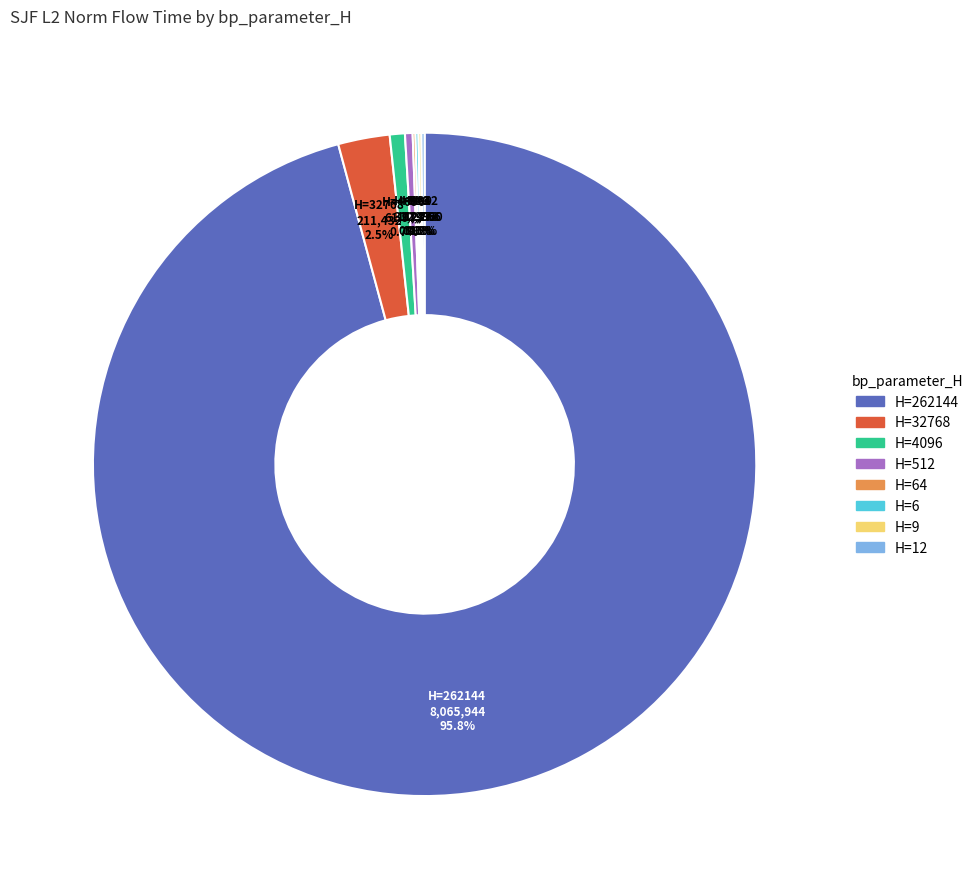

Is there any slice that represents more than half of the pie?

Yes